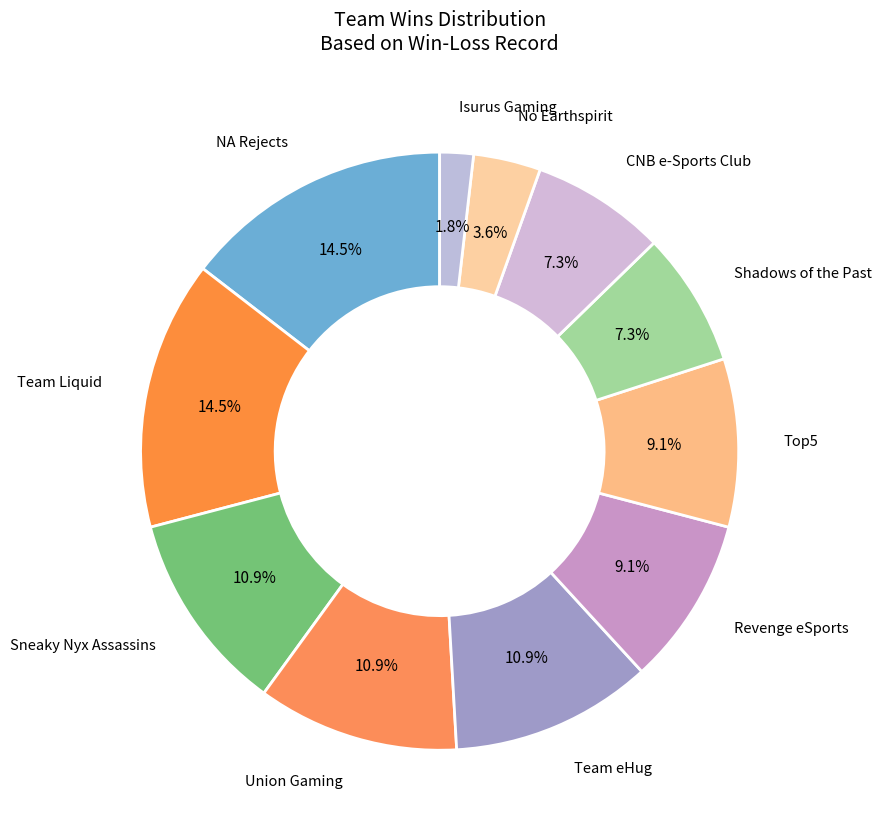

How many slices are in this pie chart?

11